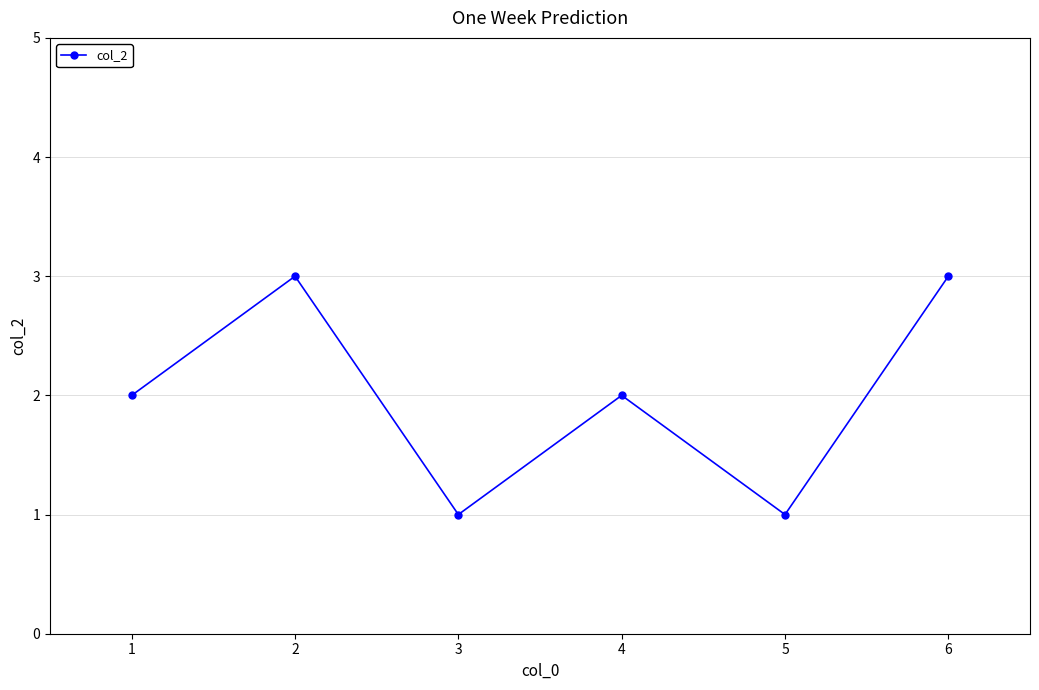

Reading left to right, transcribe all the data shown in this chart.

2	3	1	2	1	3